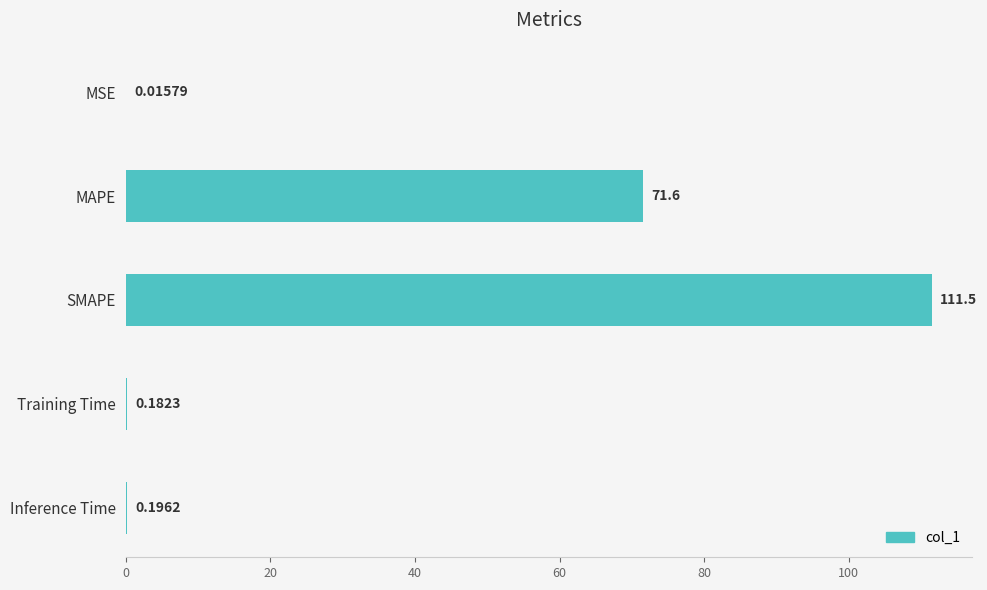

What is the change in value from MSE to Inference Time?

+0.2